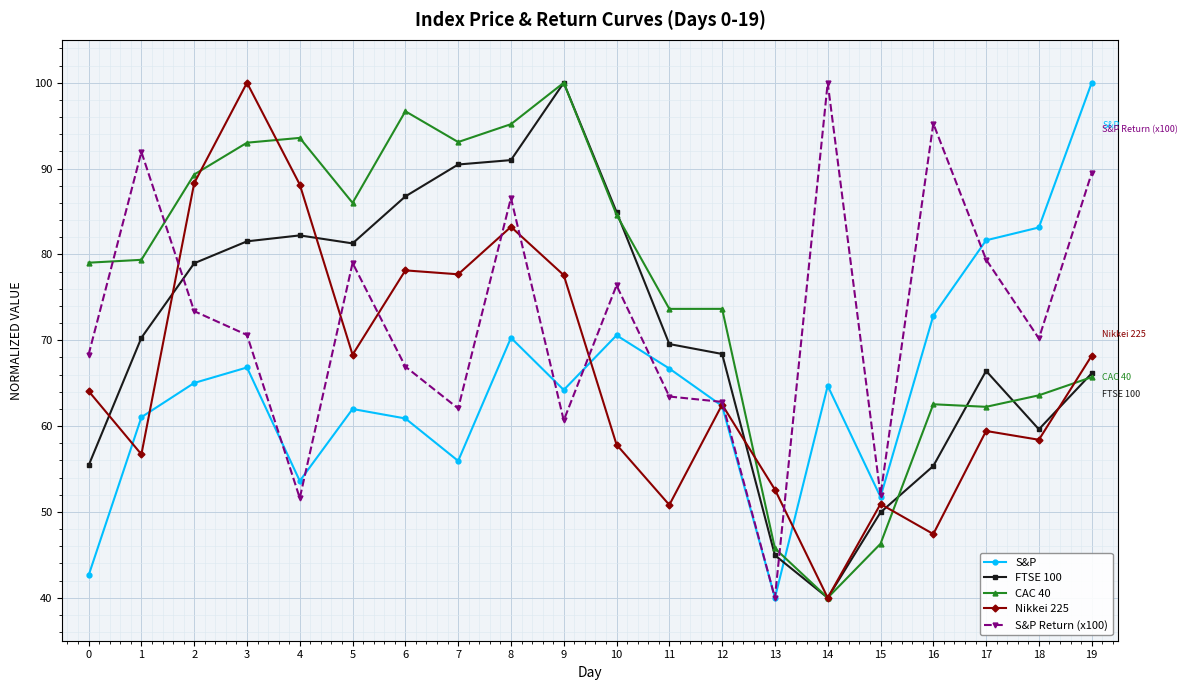

True or false: CAC 40 and FTSE 100 cross at least once.

True